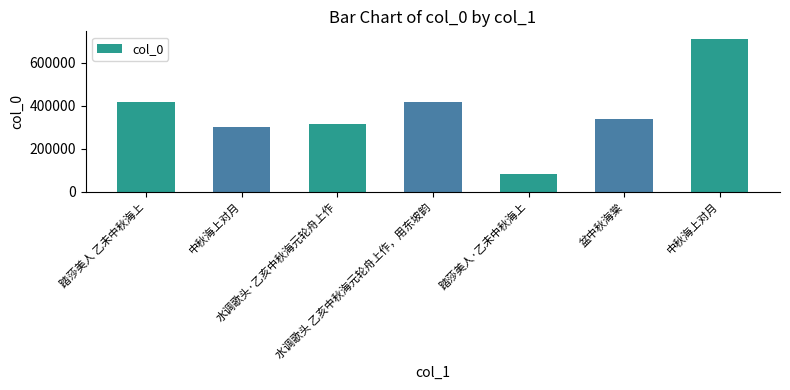

Does the chart contain any negative values?

No